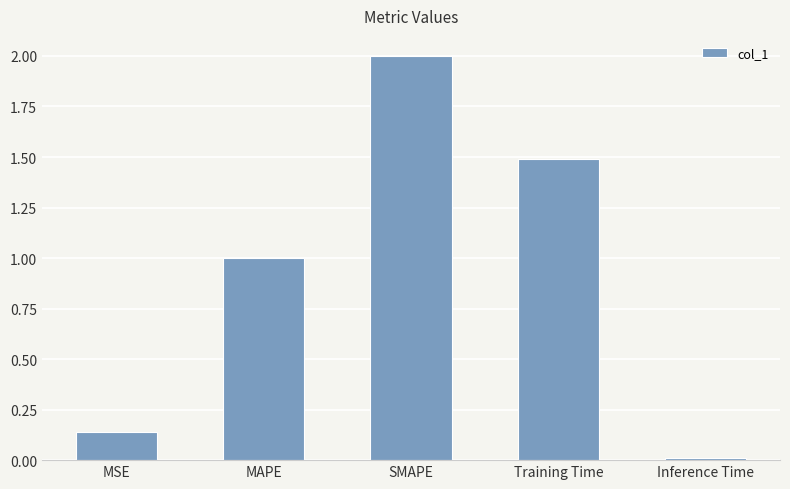

List the labels in order of value, smallest first.

Inference Time, MSE, MAPE, Training Time, SMAPE